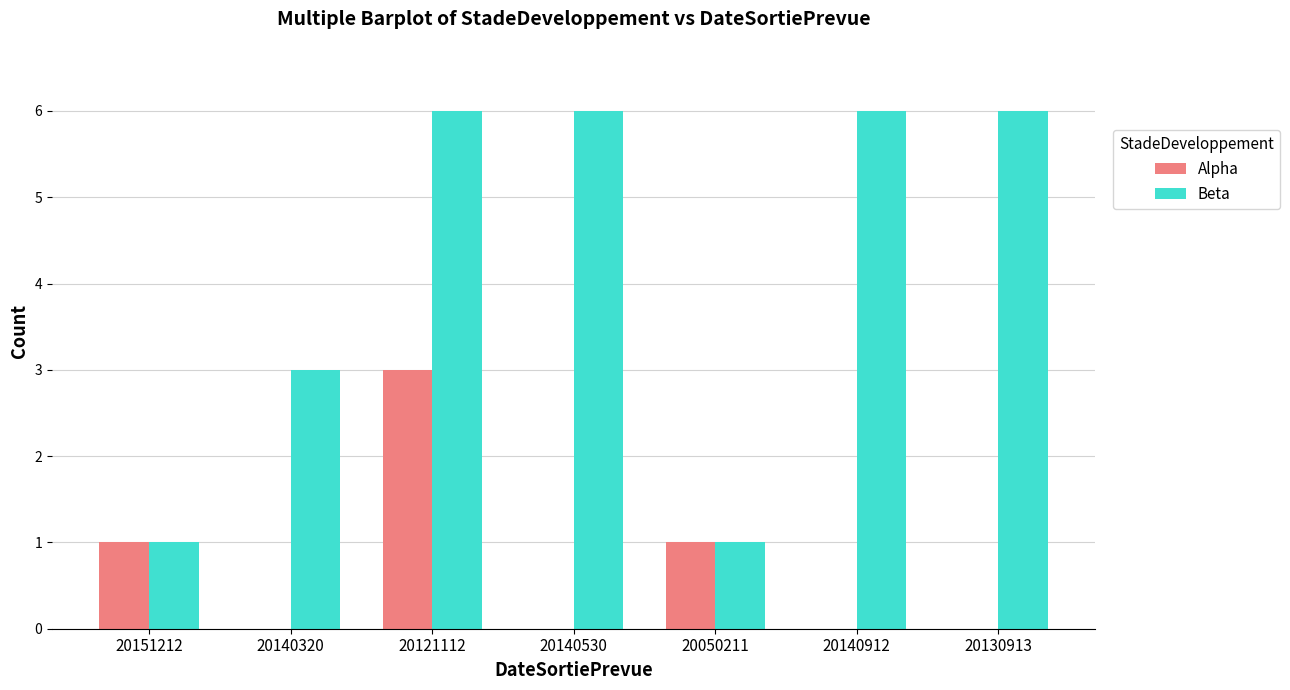

What is the sum of all Alpha values?

5